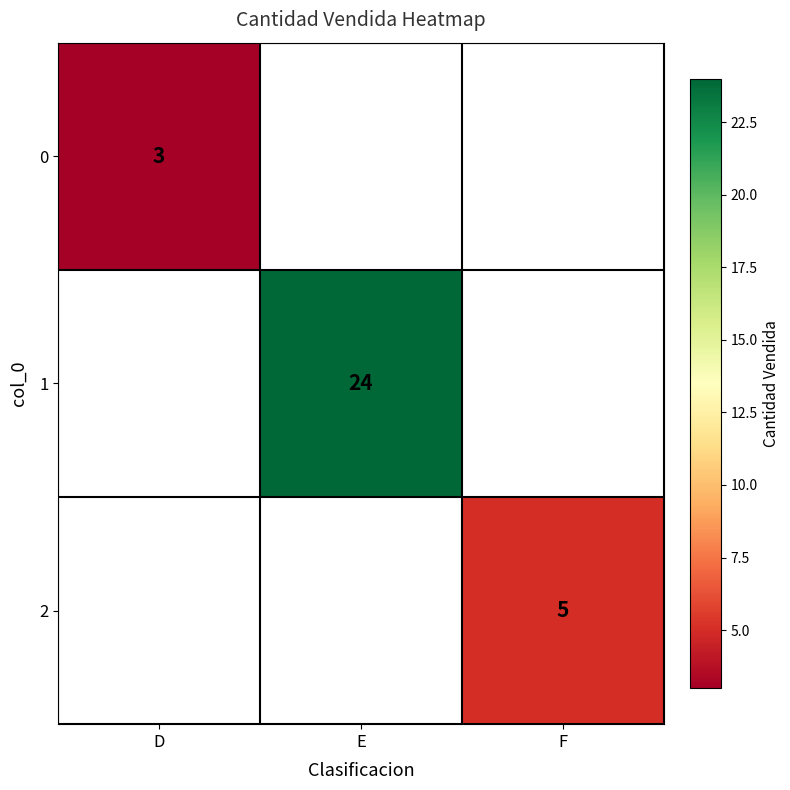

Which category has the highest value across all series?

E